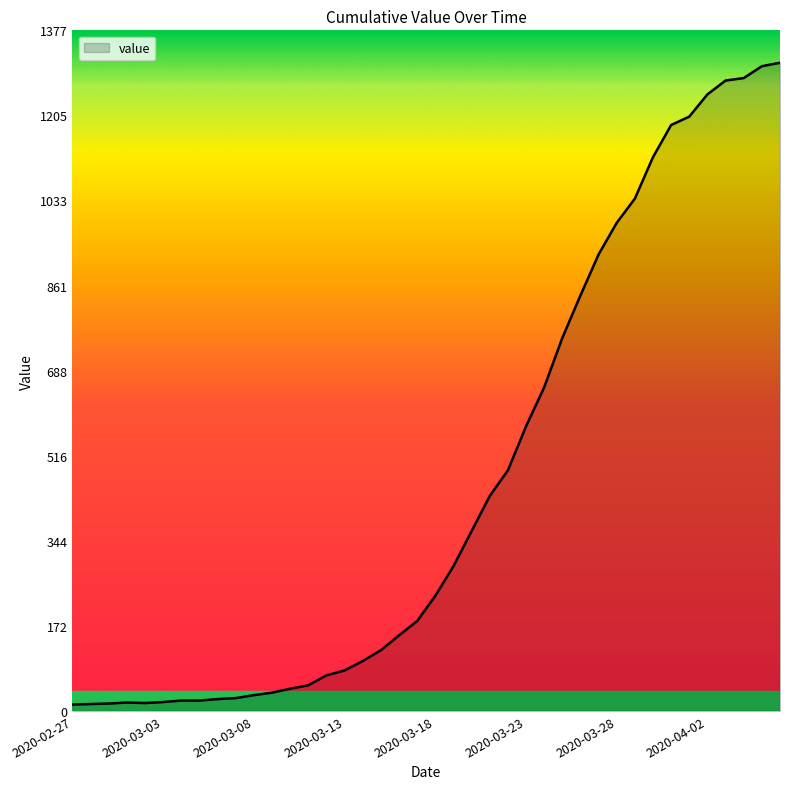

What is the greatest value displayed?

1312